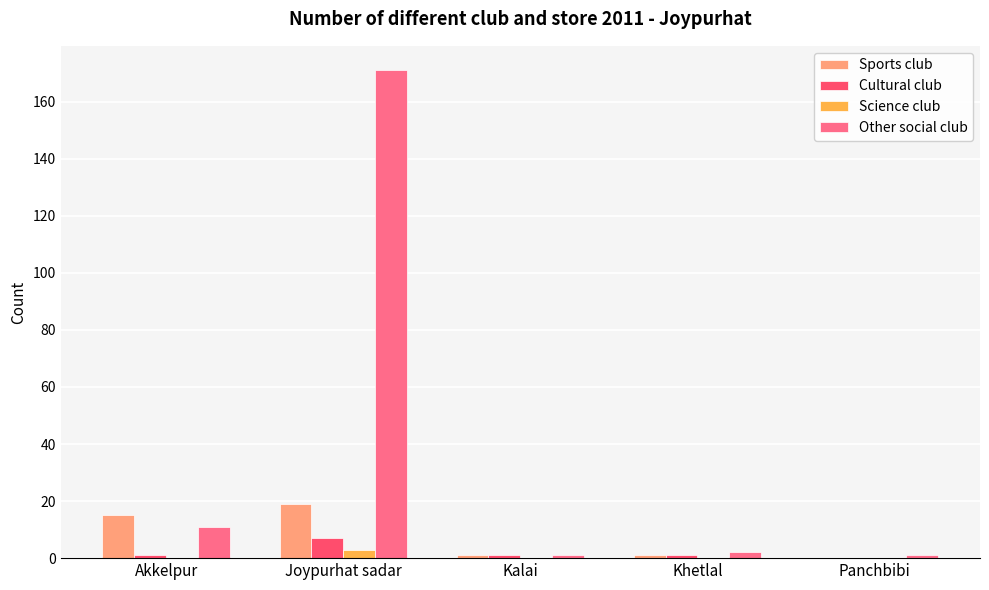

At which label does Cultural club reach its peak?

Joypurhat sadar